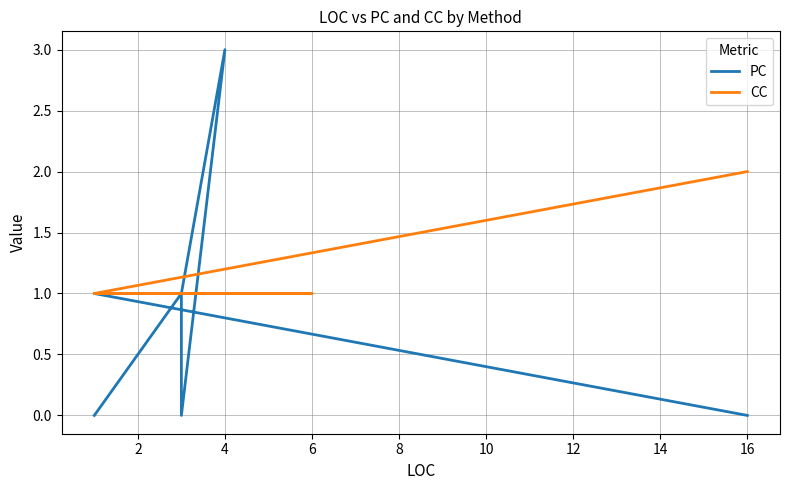

How many interior local peaks does the PC series have?

2